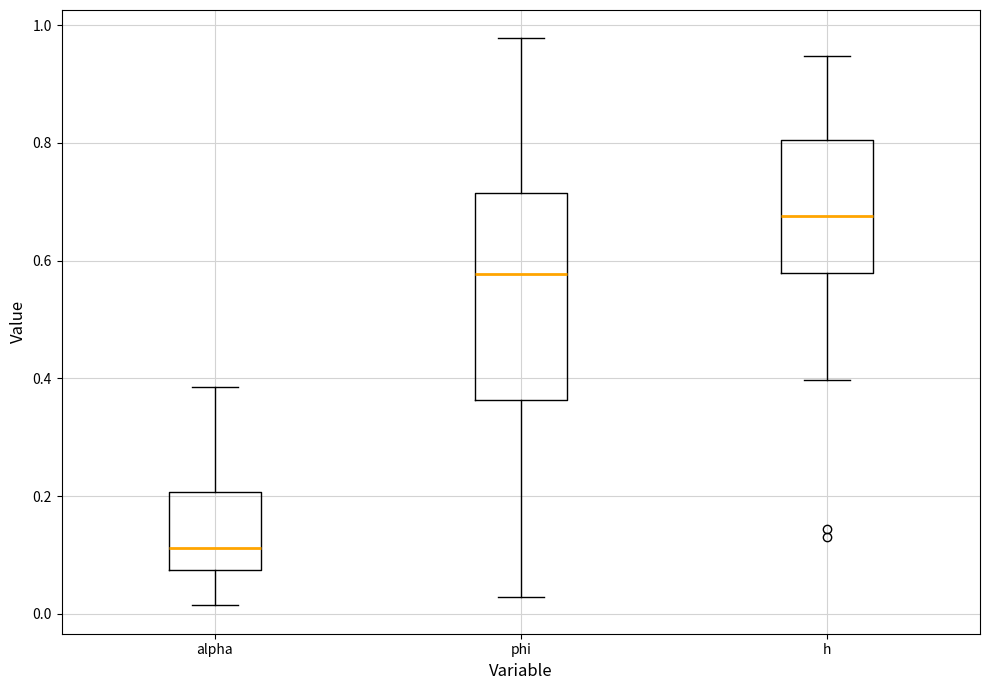

Reading left to right, read every box against the y-axis: the position of its median line, the range the box covers, and the ends of its whiskers. The values are not printed on the chart, so give them approximately, as read against the axis.

alpha: median 0.12, box 0.08 to 0.20, whiskers 0.02 to 0.38
phi: median 0.58, box 0.36 to 0.72, whiskers 0.02 to 0.98
h: median 0.68, box 0.58 to 0.80, whiskers 0.40 to 0.94